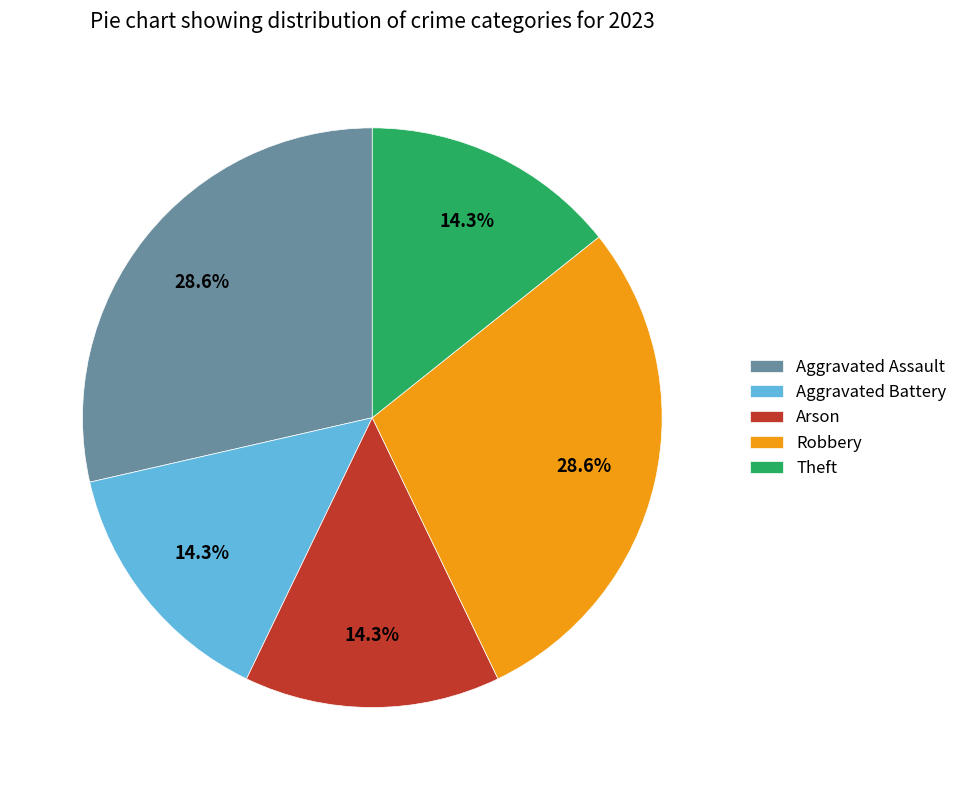

To the nearest percent, what portion does Aggravated Battery represent?

14%